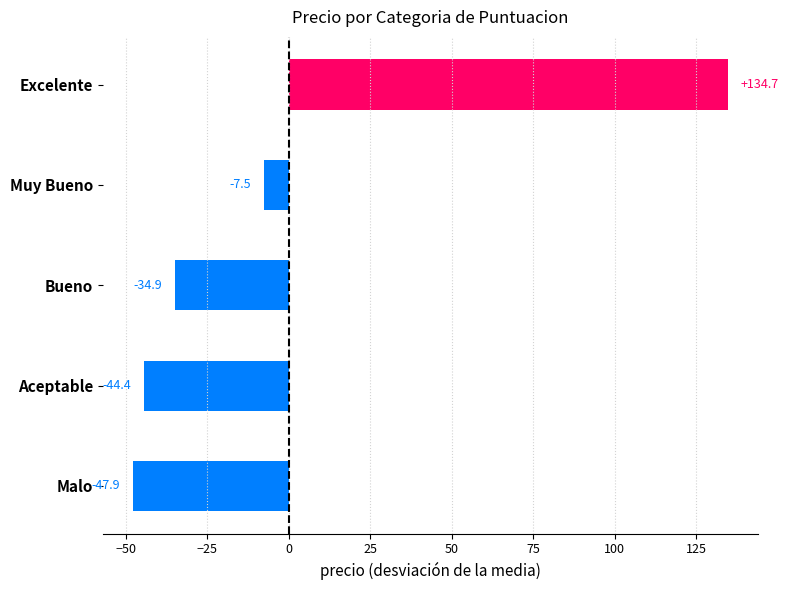

Does the chart contain any negative values?

Yes